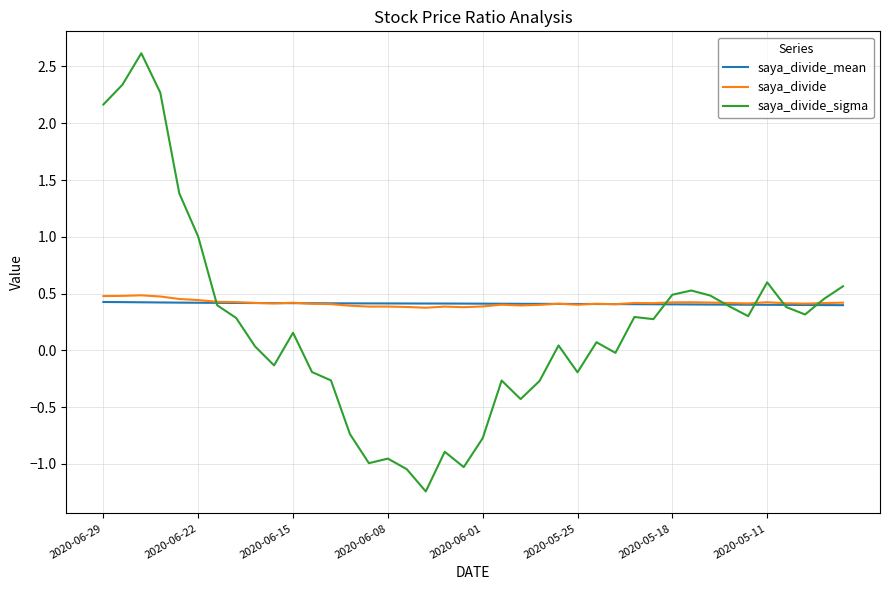

How many intersections are there between saya_divide_mean and saya_divide_sigma?

6